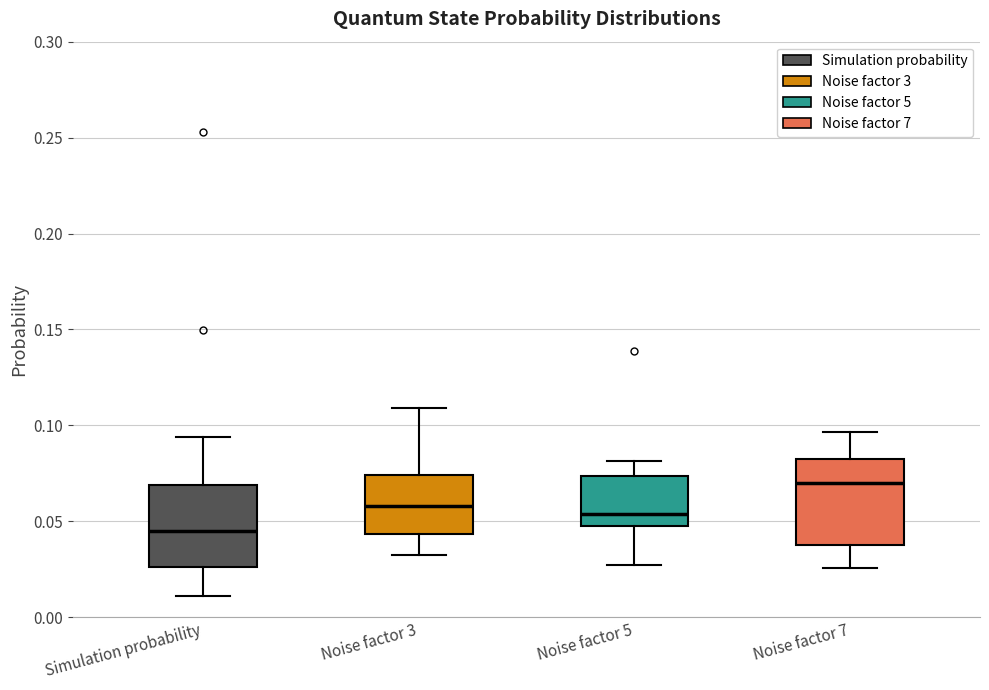

Reading left to right, transcribe this box plot: for each box, give where its median line is, the range the box spans, and where its two whiskers end, as read against the y-axis. The values are not printed on the chart, so give them approximately, as read against the axis.

Simulation probability: median 0.045, box 0.025 to 0.070, whiskers 0.010 to 0.095
Noise factor 3: median 0.060, box 0.045 to 0.075, whiskers 0.030 to 0.110
Noise factor 5: median 0.055, box 0.050 to 0.075, whiskers 0.025 to 0.080
Noise factor 7: median 0.070, box 0.040 to 0.085, whiskers 0.025 to 0.095